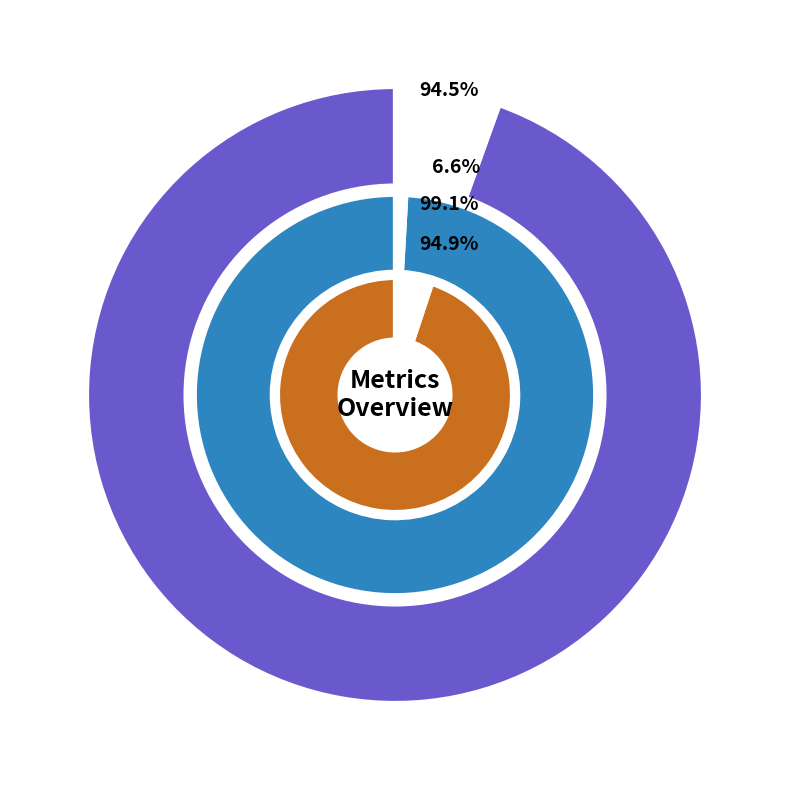

To the nearest percent, what is the combined percentage of SMAPE and MAPE?

8%